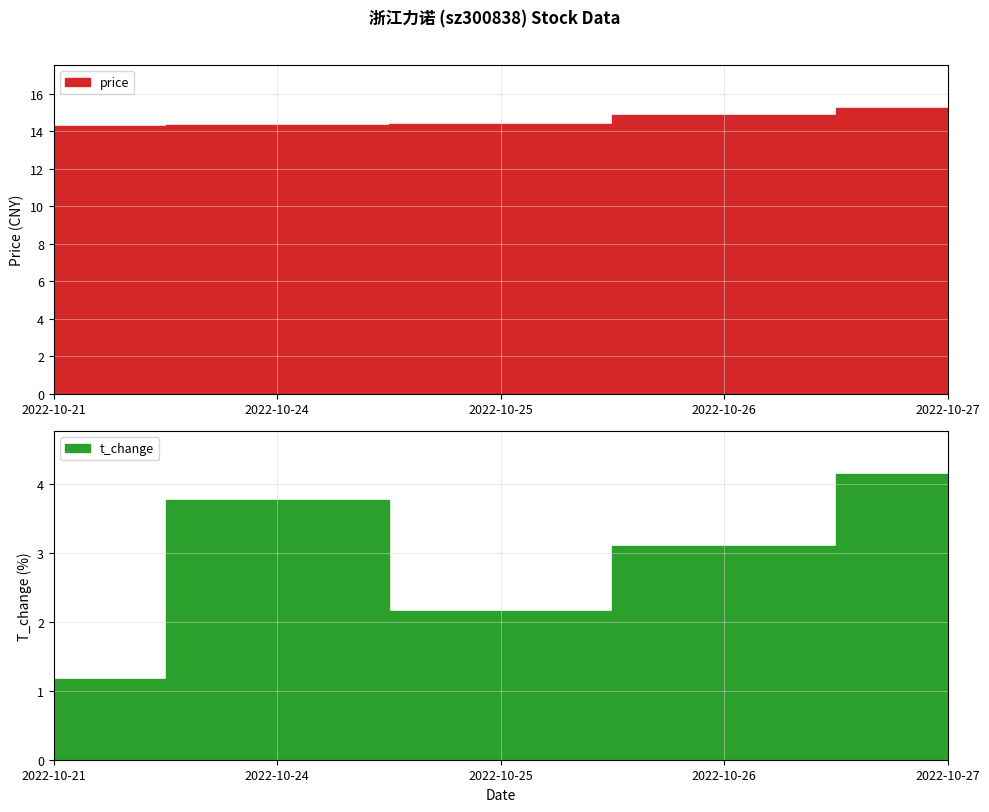

List the series in order of their overall mean, highest first.

price, t_change